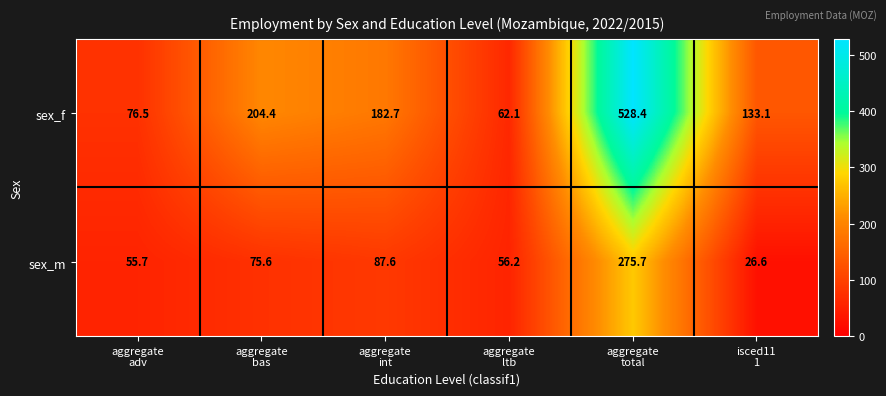

Which series has the largest total across all categories?

sex_f